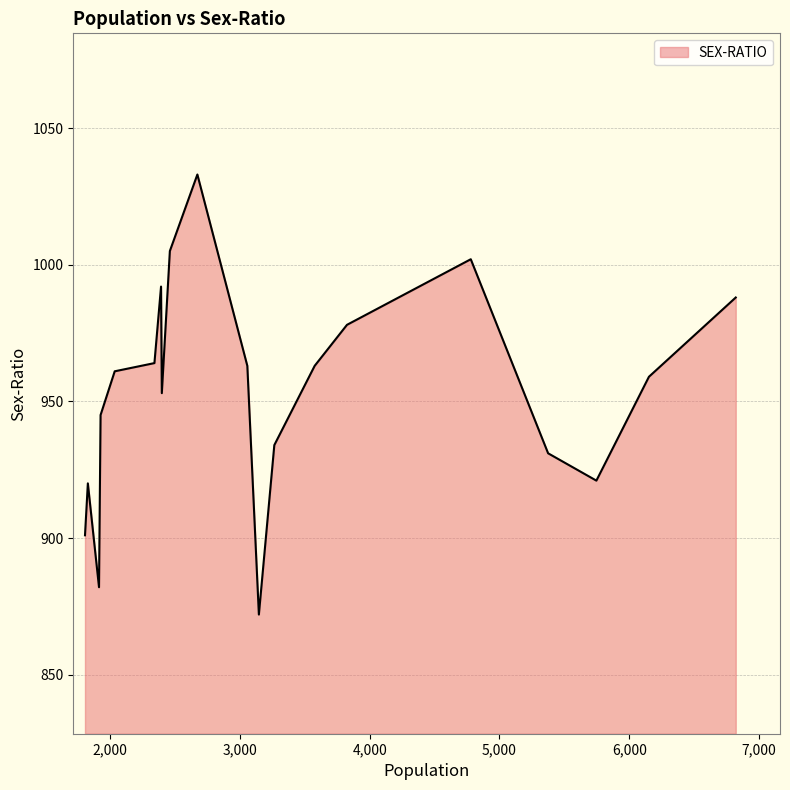

How many interior local peaks (higher than both neighbors) does the data have?

4